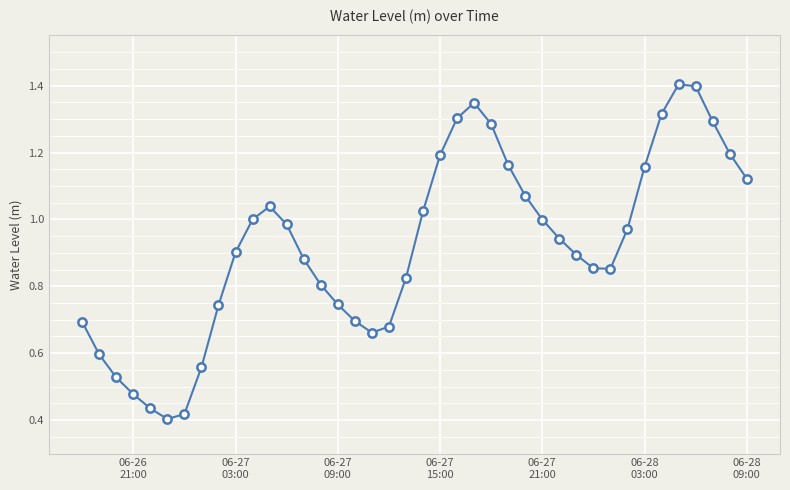

What is the sum of all values?

36.9